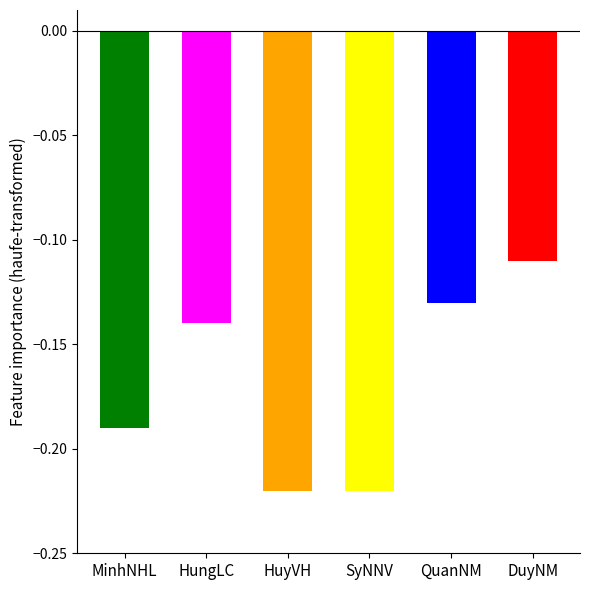

Is it true that the value at MinhNHL is -0.2?

True